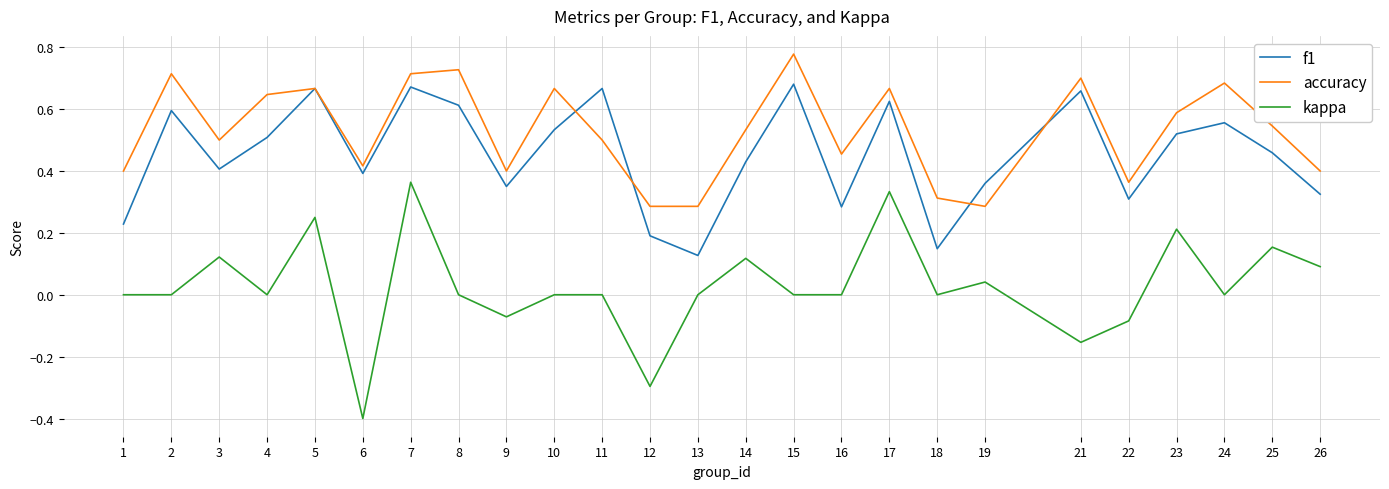

Rank the series by their average value, from highest to lowest.

accuracy, f1, kappa